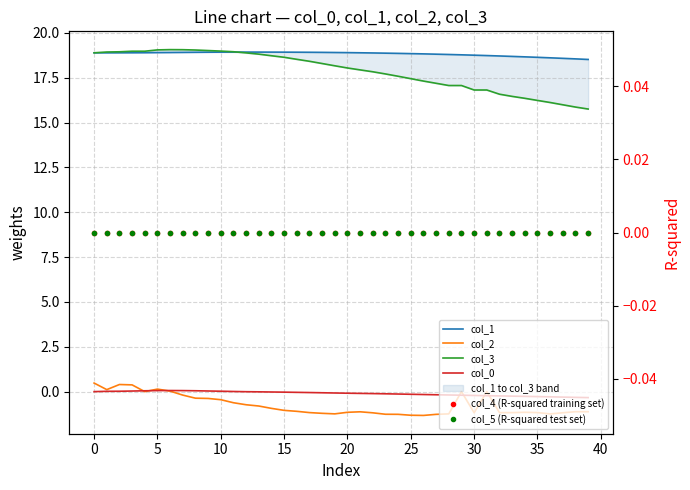

What is the sum of all col_3 values?

714.6